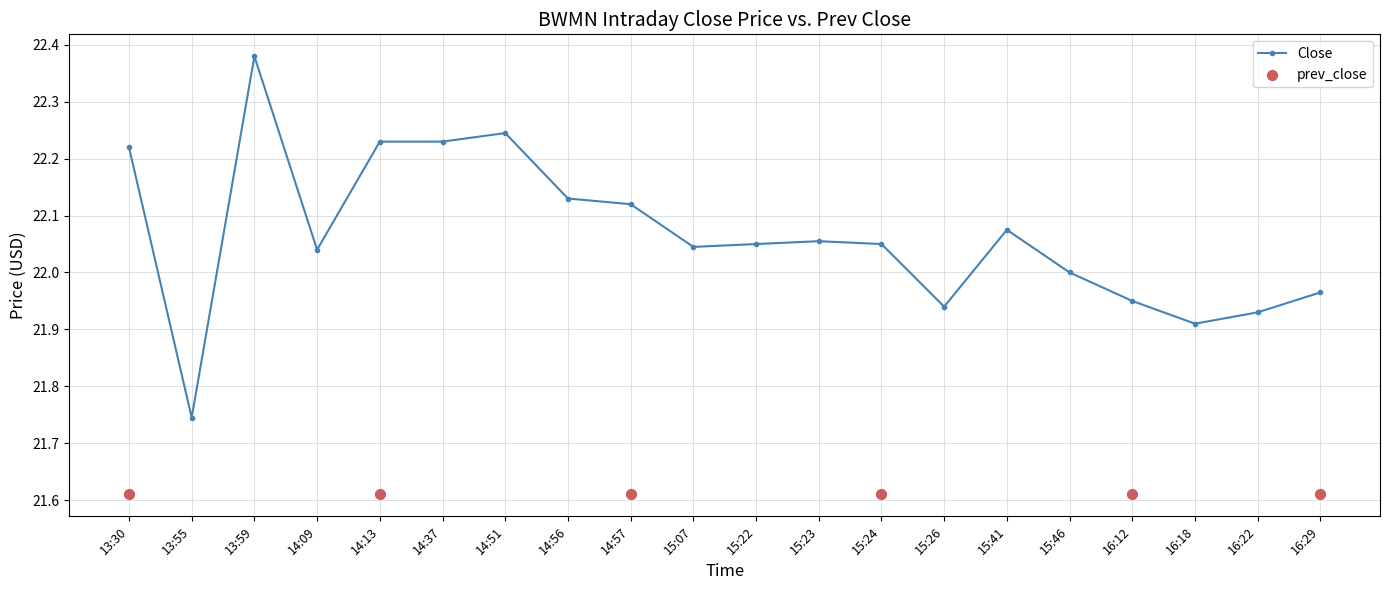

What is the change in value from 14:09 to 16:18?

-0.1